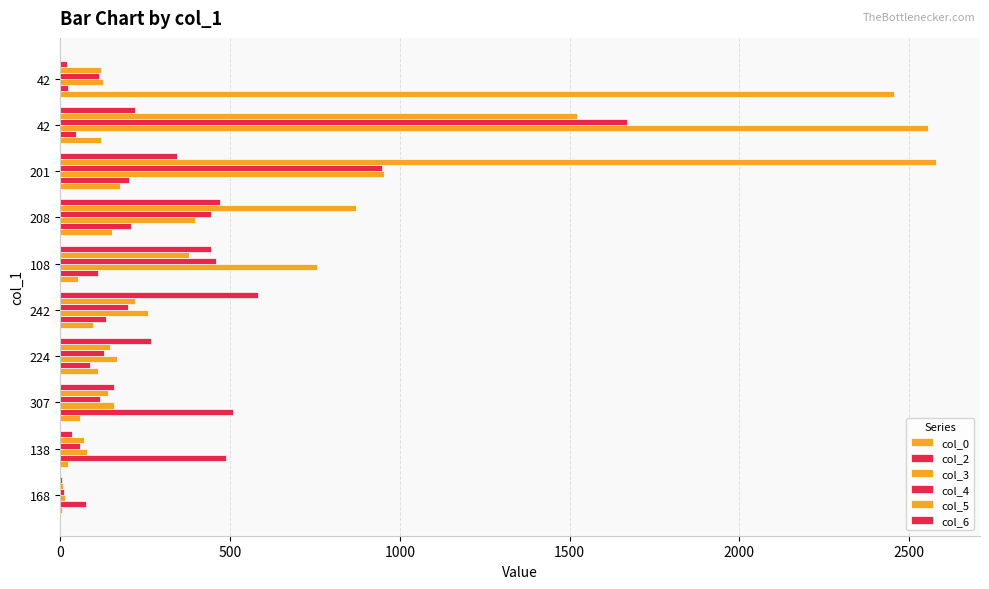

How many categories are shown in the chart?

10